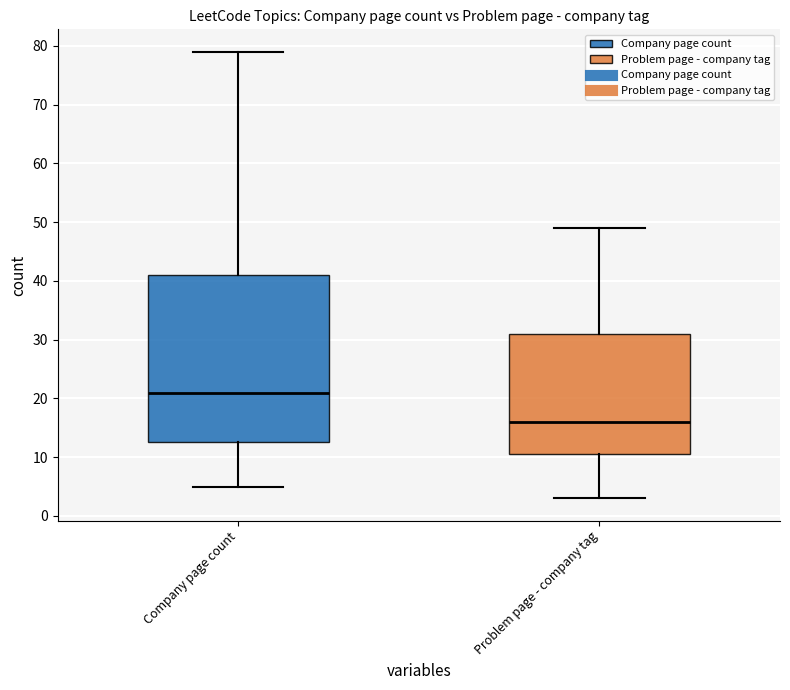

Comparing the boxes themselves (not the whiskers), which one is the tallest?

Company page count